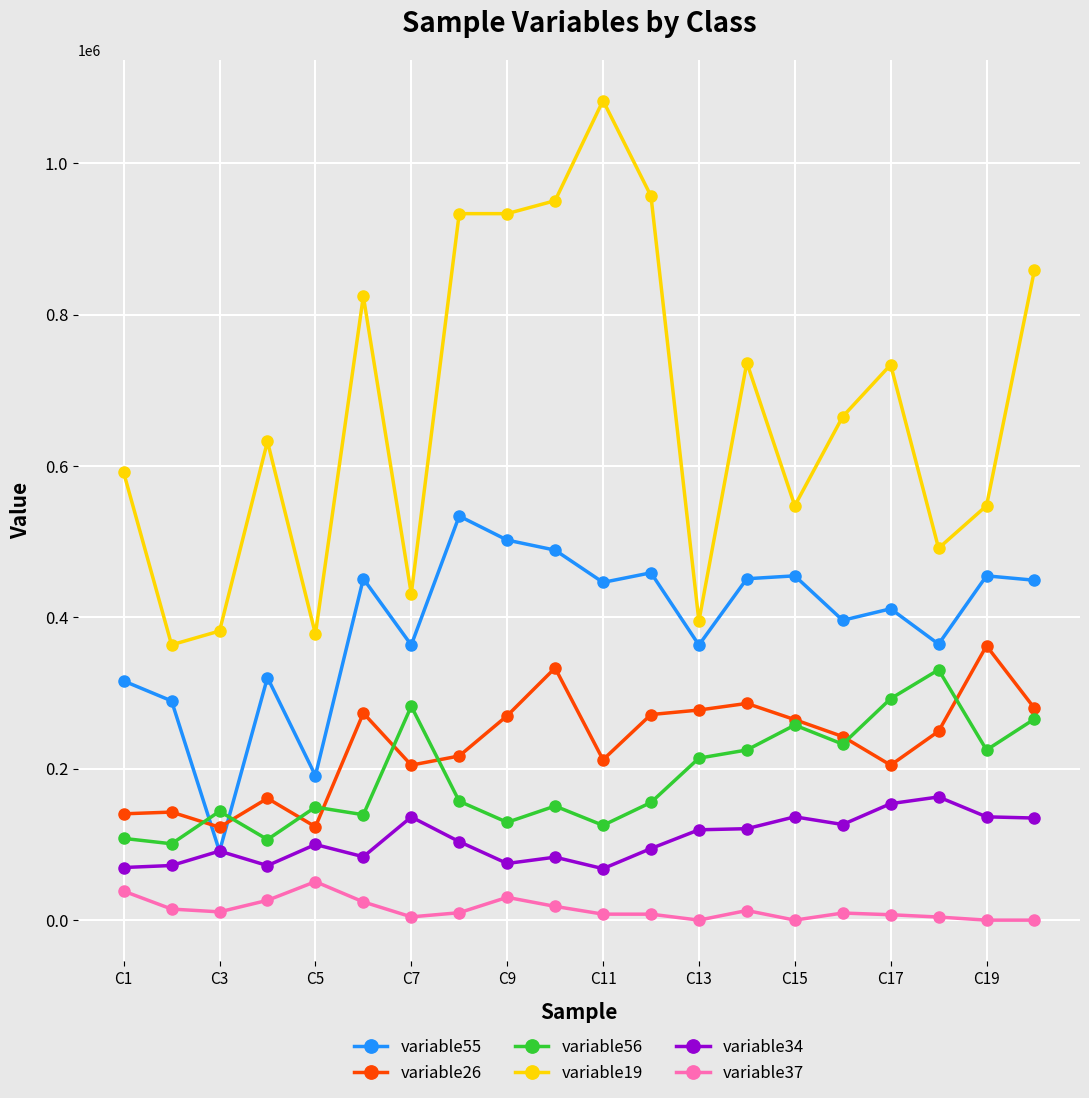

How many values in the variable19 series are below 665342?

10